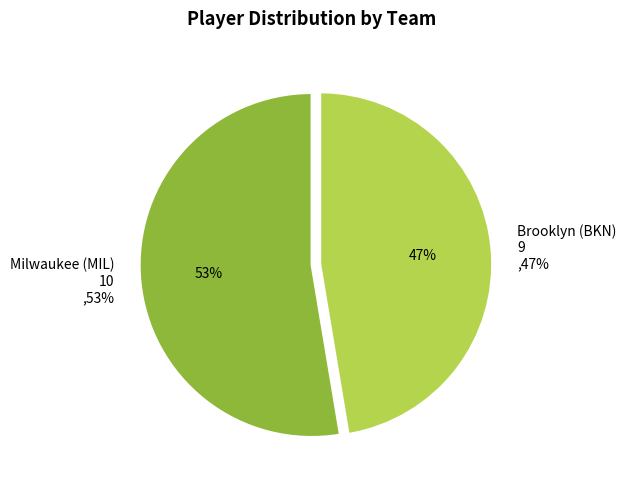

Do Milwaukee (MIL) and Brooklyn (BKN) together represent more than half of the pie?

Yes